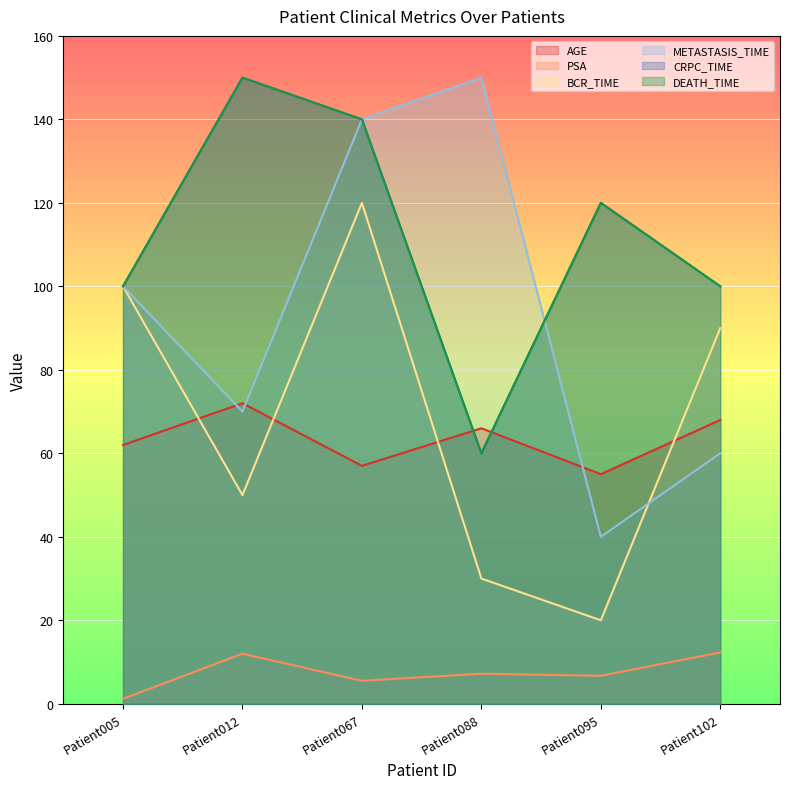

Between Patient012 and Patient095, which is larger?

Patient012